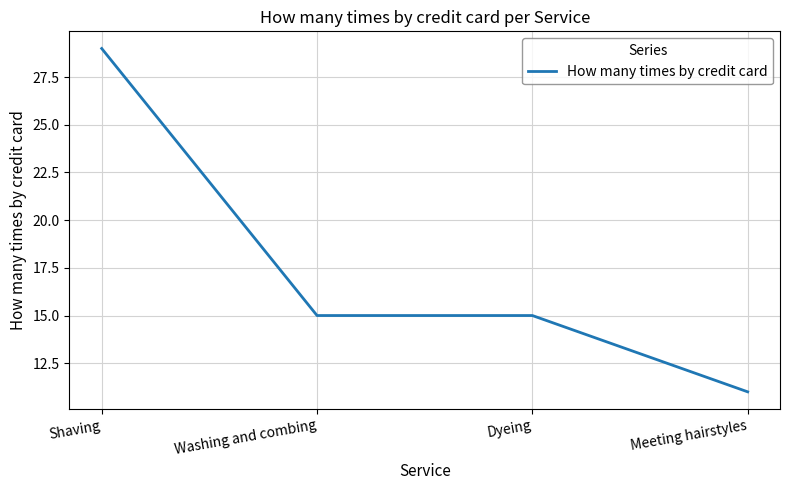

Which label corresponds to the largest value in the chart?

Shaving